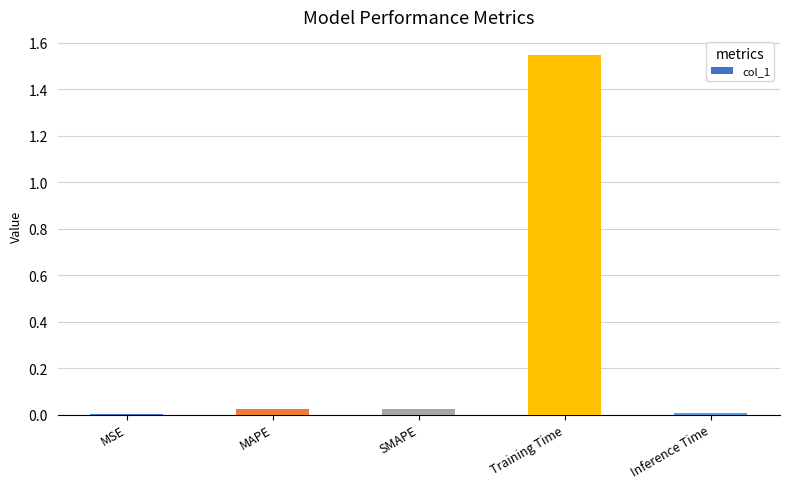

Are the bars horizontal?

No